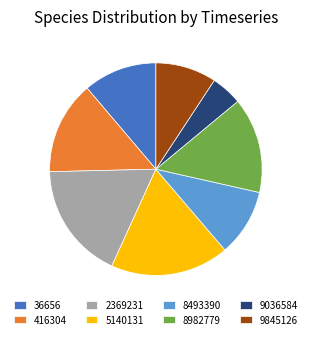

Is it true that 2369231 is 24% of the pie?

False